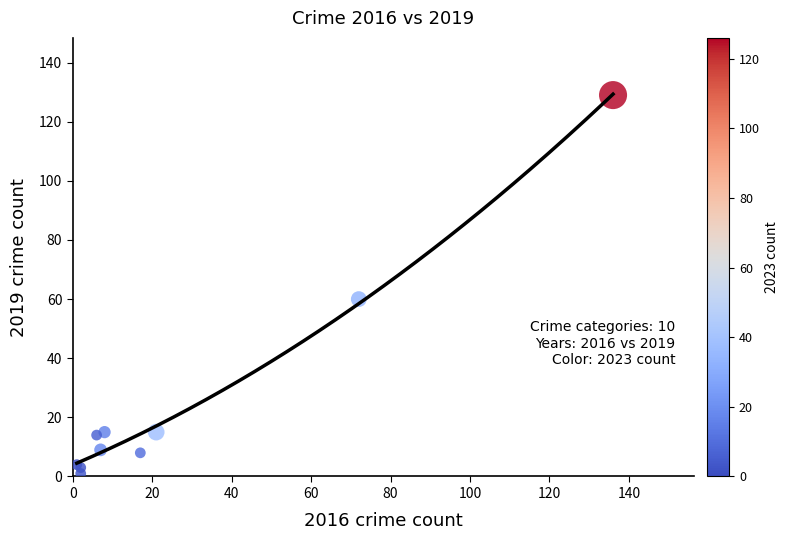

What Y value in the scatter plot is closest to 65?

60